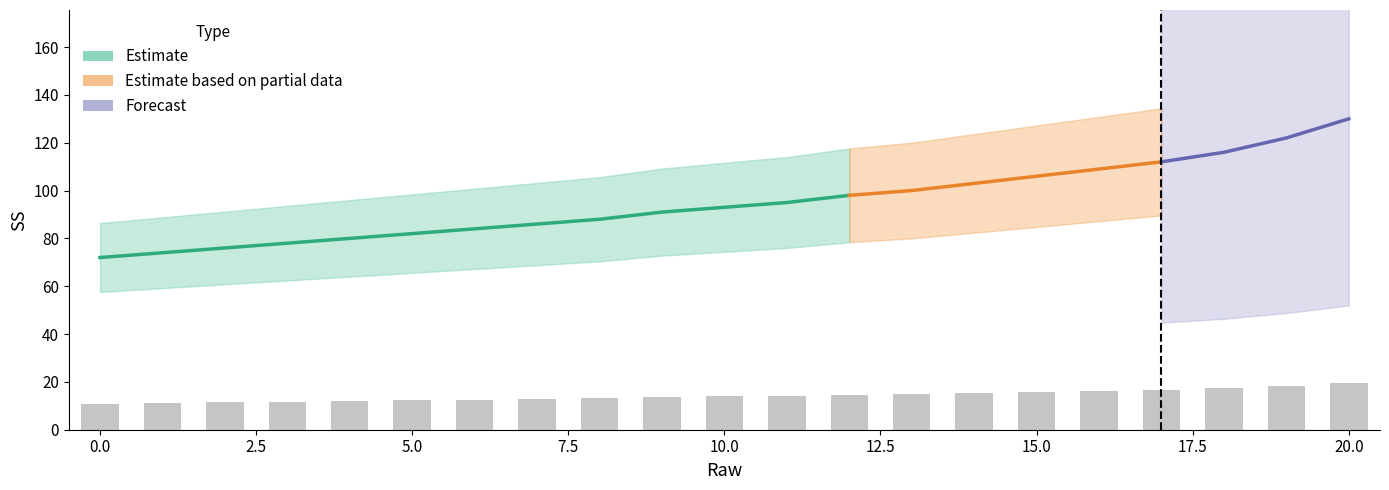

What is the difference between the maximum and minimum values?

8.7